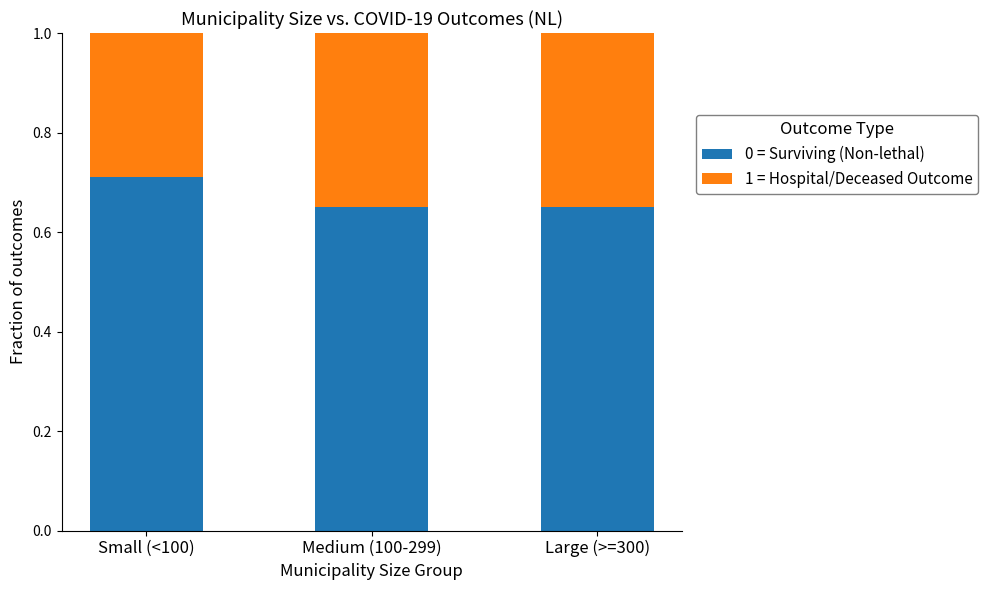

Count the number of data series in this chart.

2